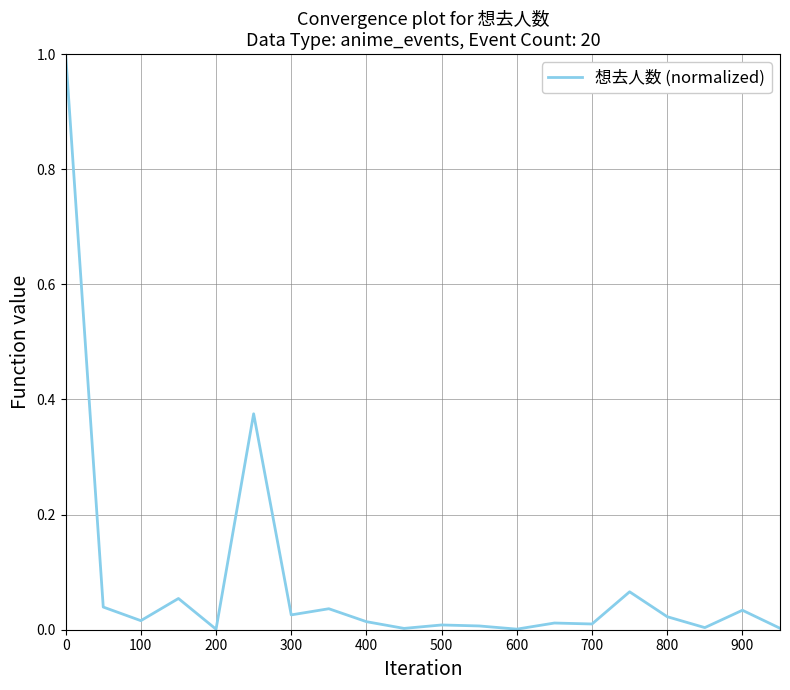

What is the greatest value displayed?

1.0